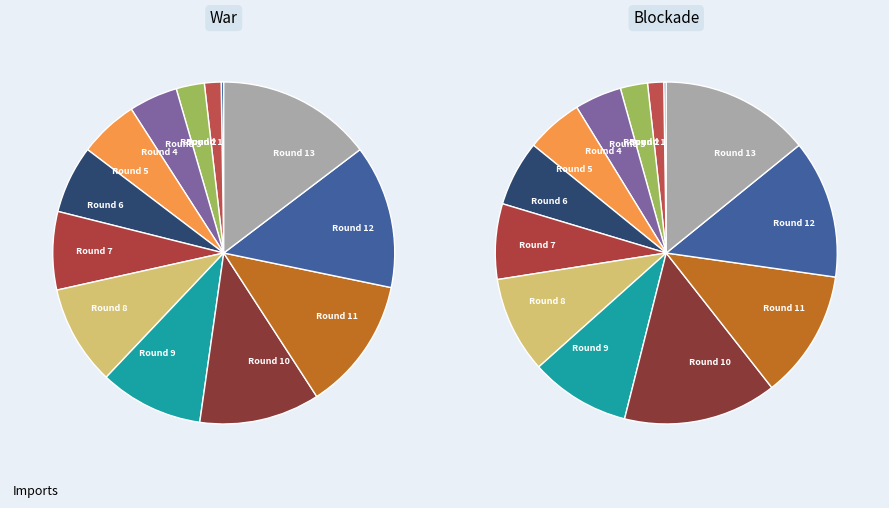

Does Round 5 account for over 50% of the chart?

No